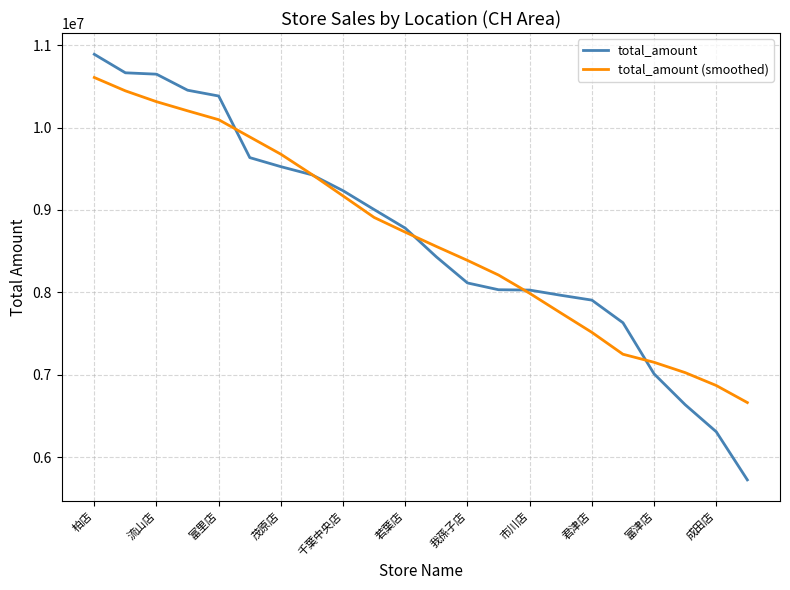

What is the lowest value of the total_amount series?

5723229.0